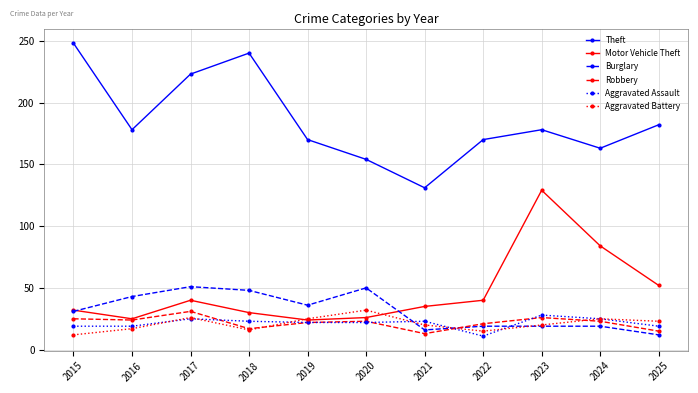

How many lines are shown in the chart?

6